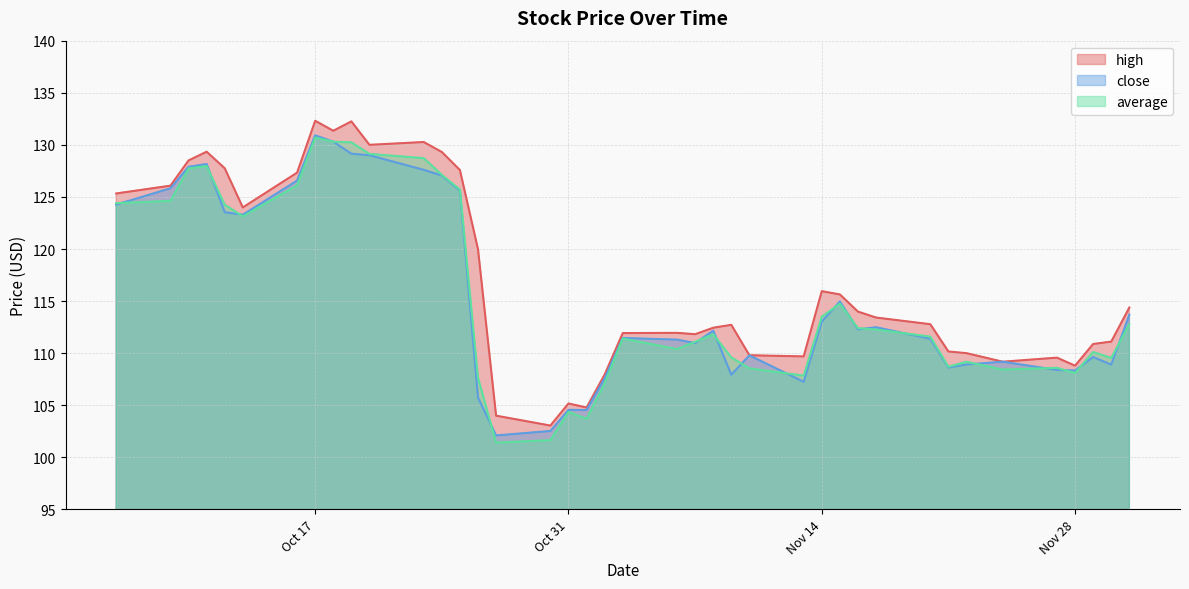

What are all the series names shown in the legend?

high, close, average